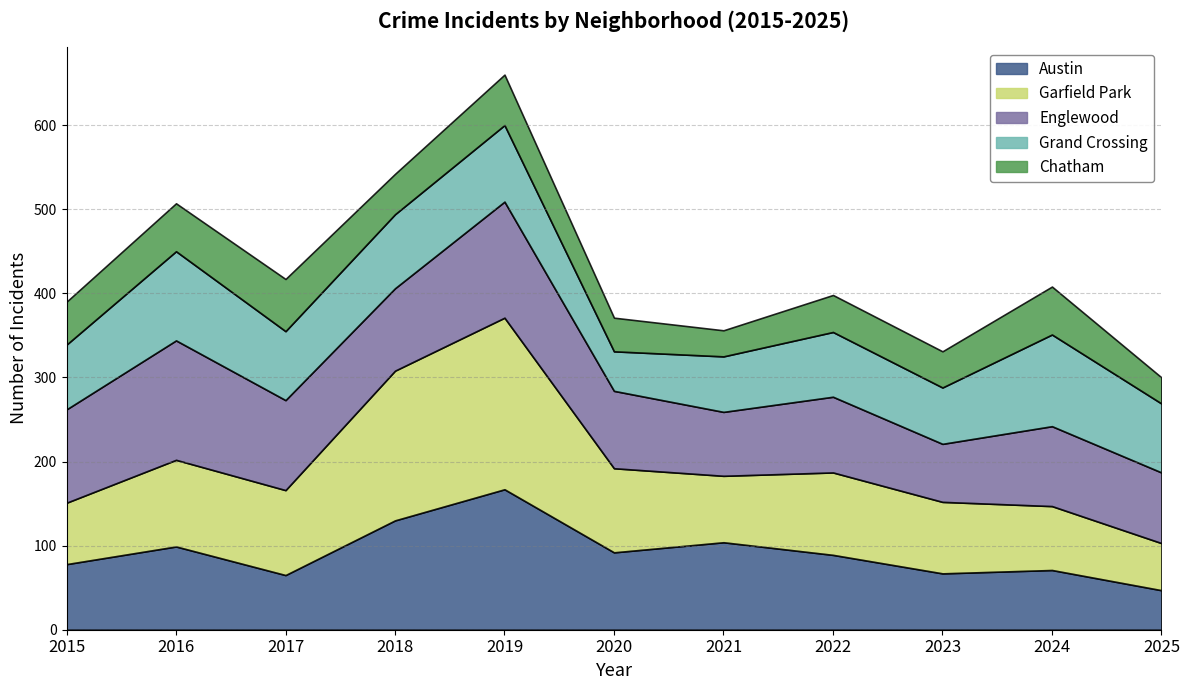

What is the difference between the highest and lowest values at 9?

52